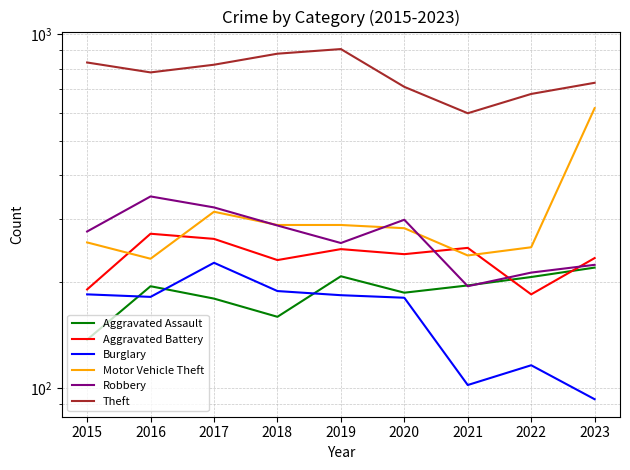

At which category is the sum across all series the highest?

2017